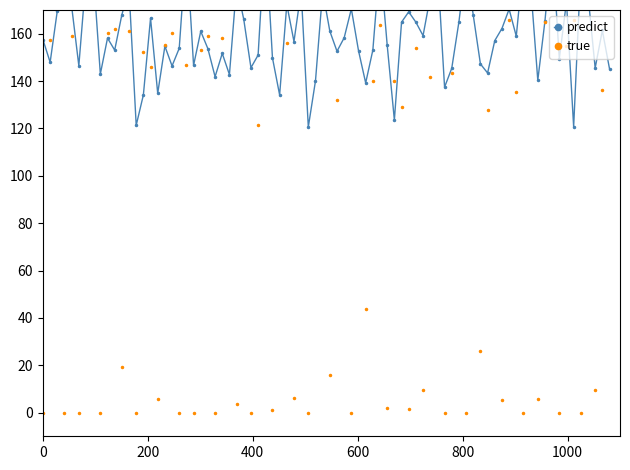

Rank the series by their maximum value, from highest to lowest.

predict, true